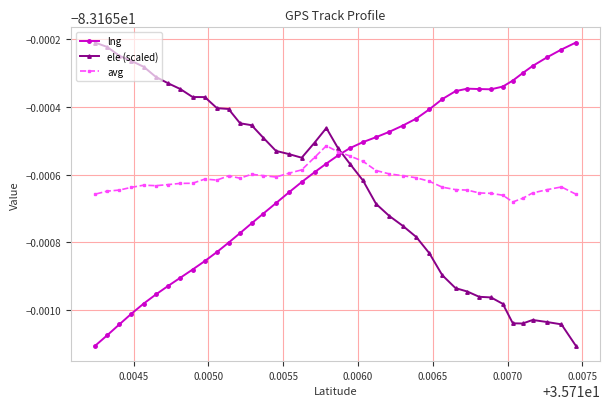

What are all the series names shown in the legend?

lng, ele (scaled), avg